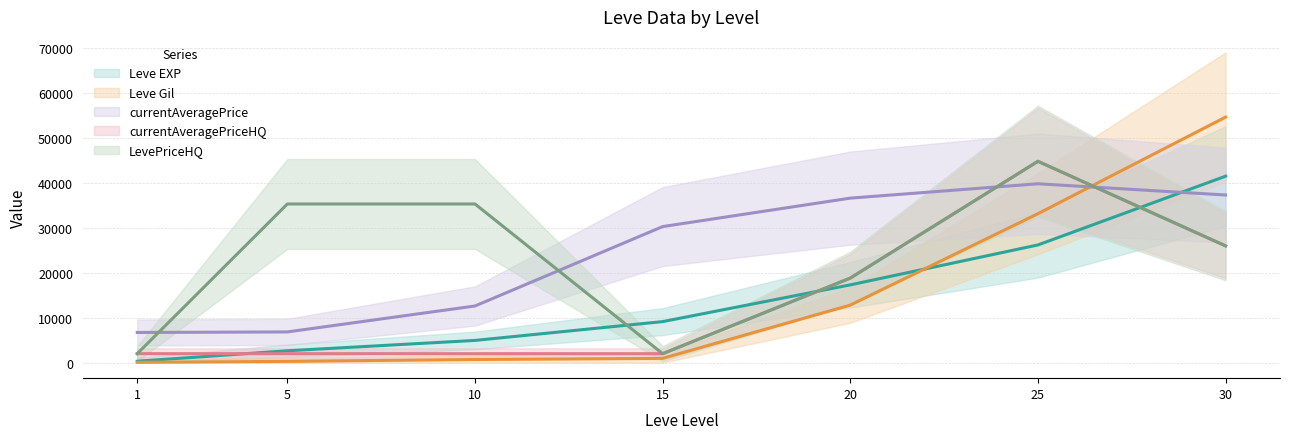

At how many categories does at least one series exceed 4162?

7